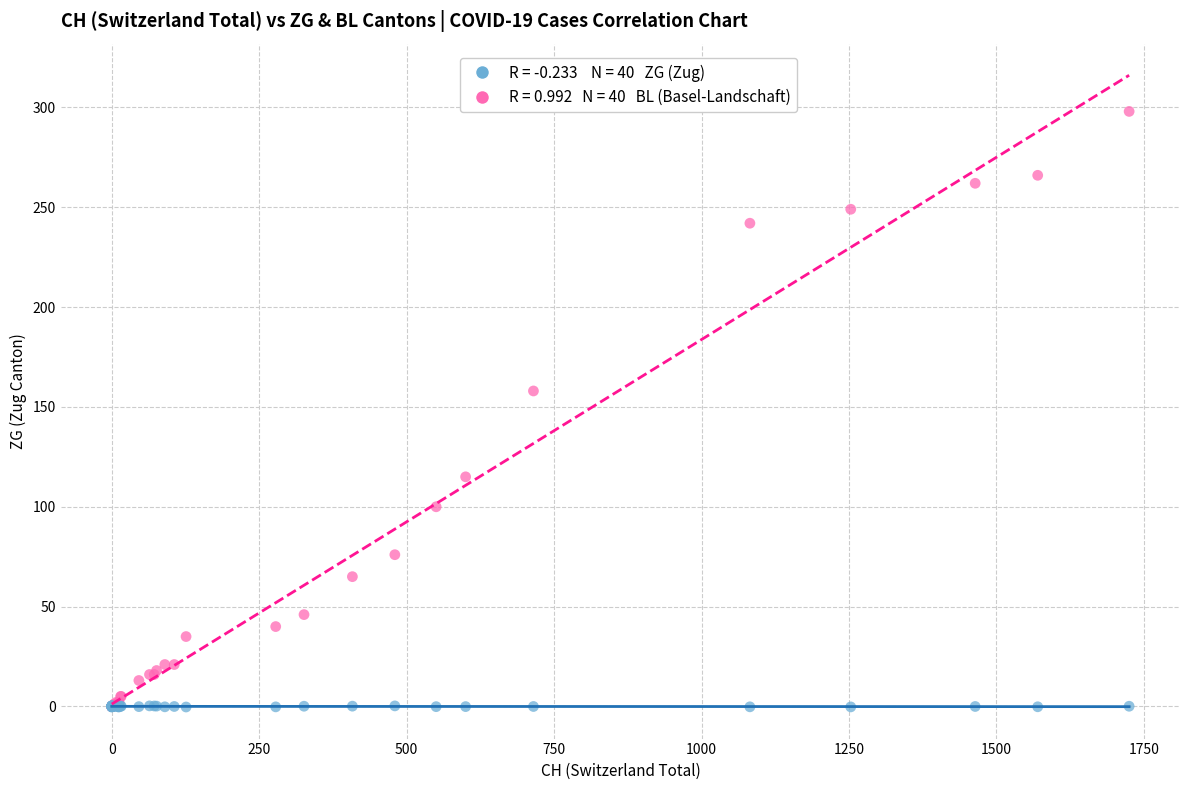

Across all series, what Y value is closest to 148?

158.0